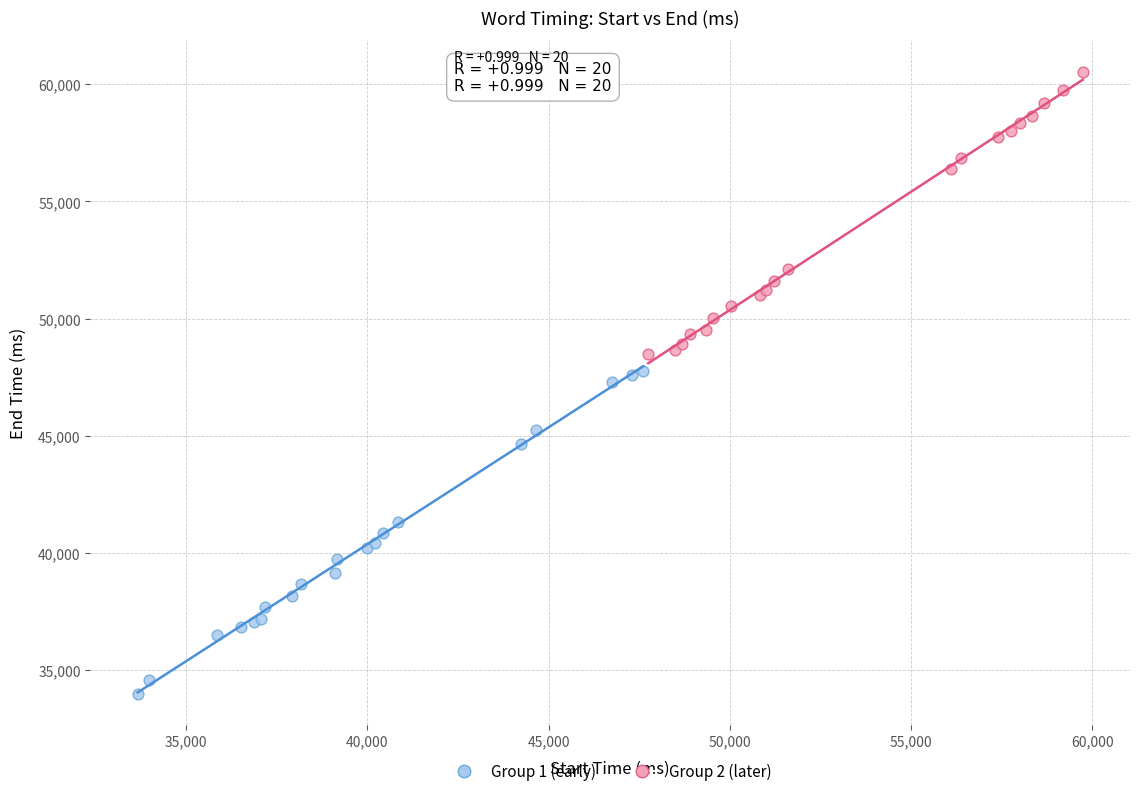

Which series reaches the minimum Y coordinate?

Group 1 (early)